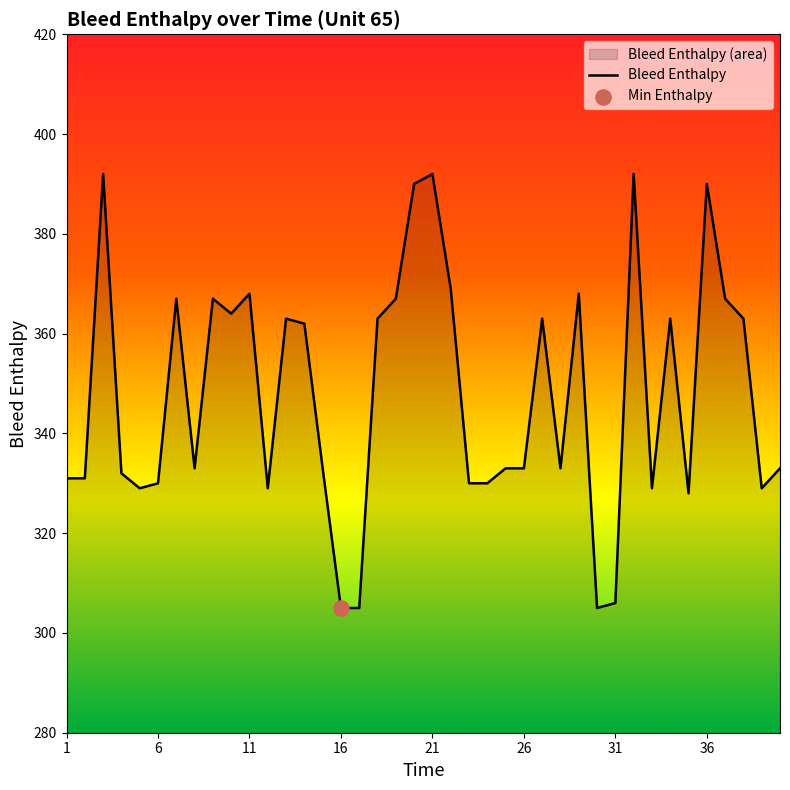

The chart shows a value of 368 at 11. True or false?

True